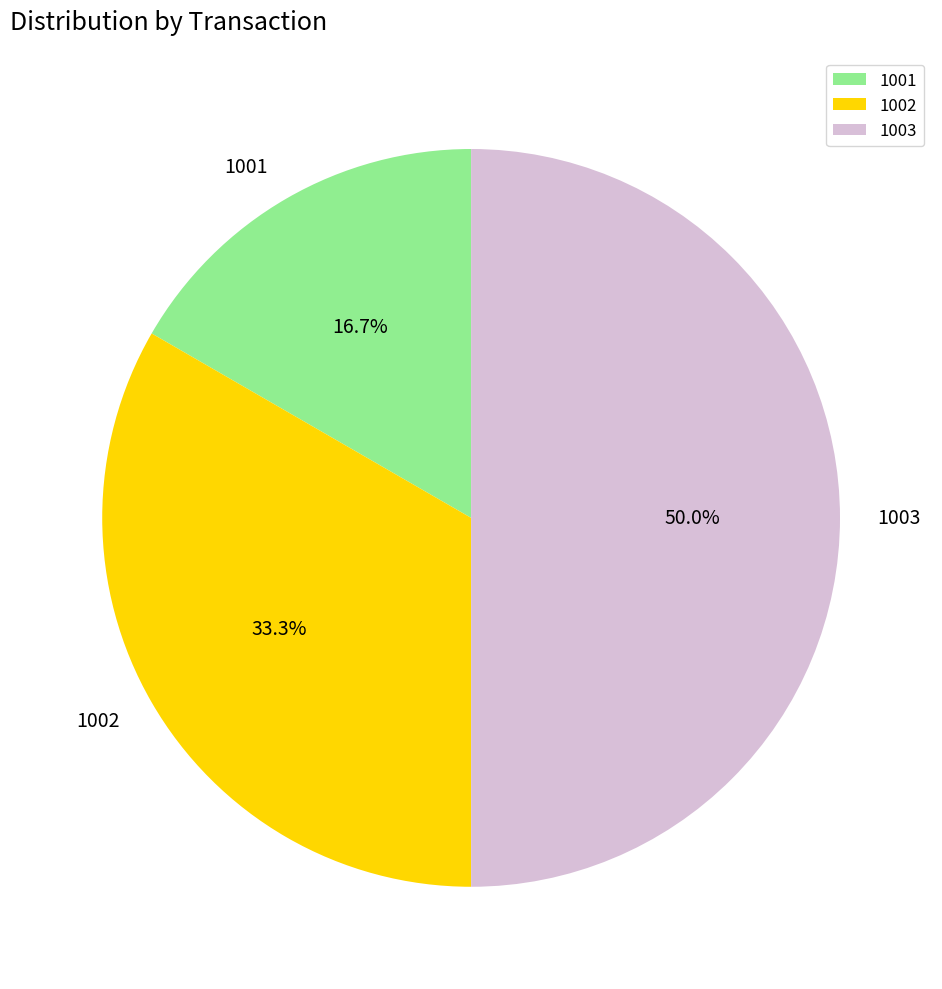

What is the total percentage of 1003 and 1001?

66.7%